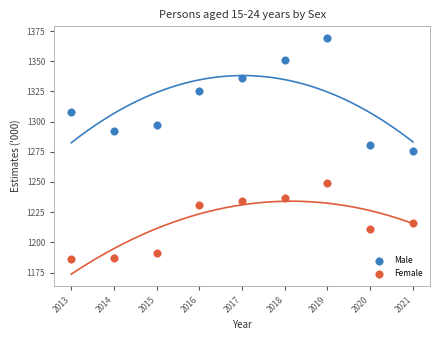

What is the X range (max minus min) for the scatter plot?

8.0